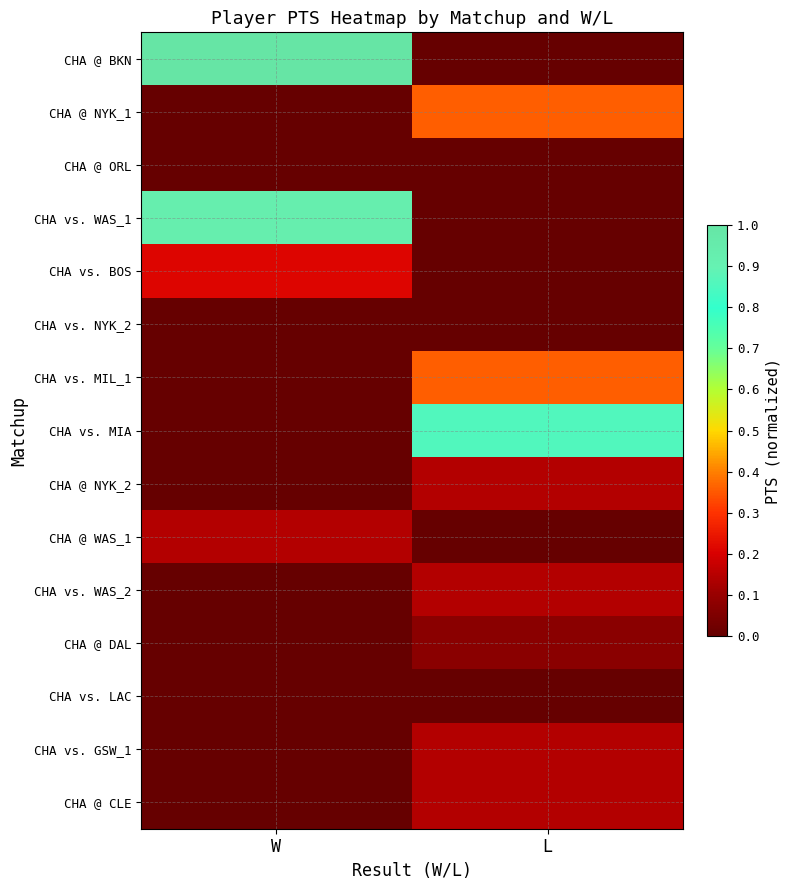

Which series has the widest spread of values?

CHA @ BKN